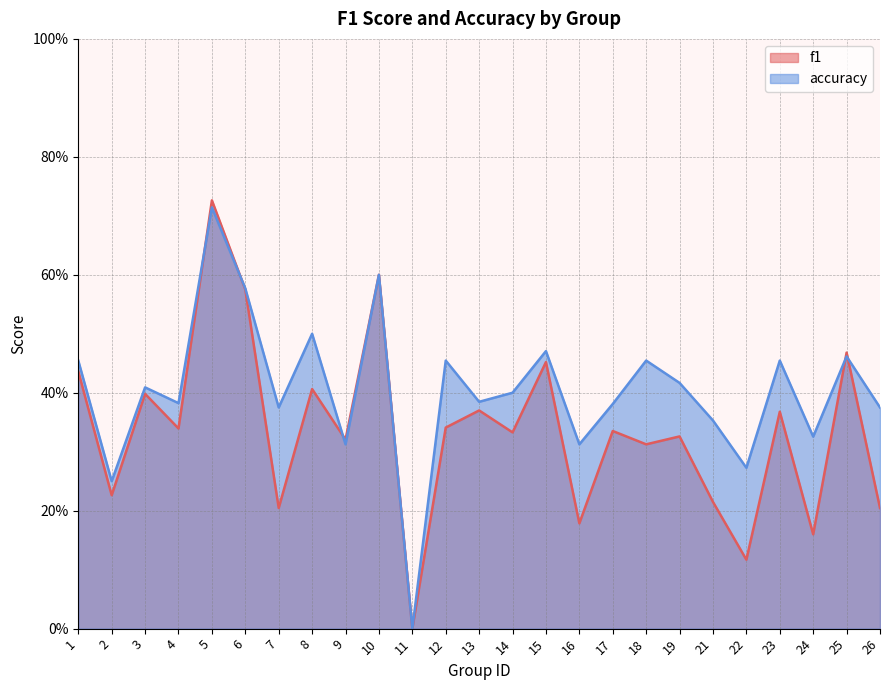

Where do accuracy and f1 first cross each other?

4 and 5